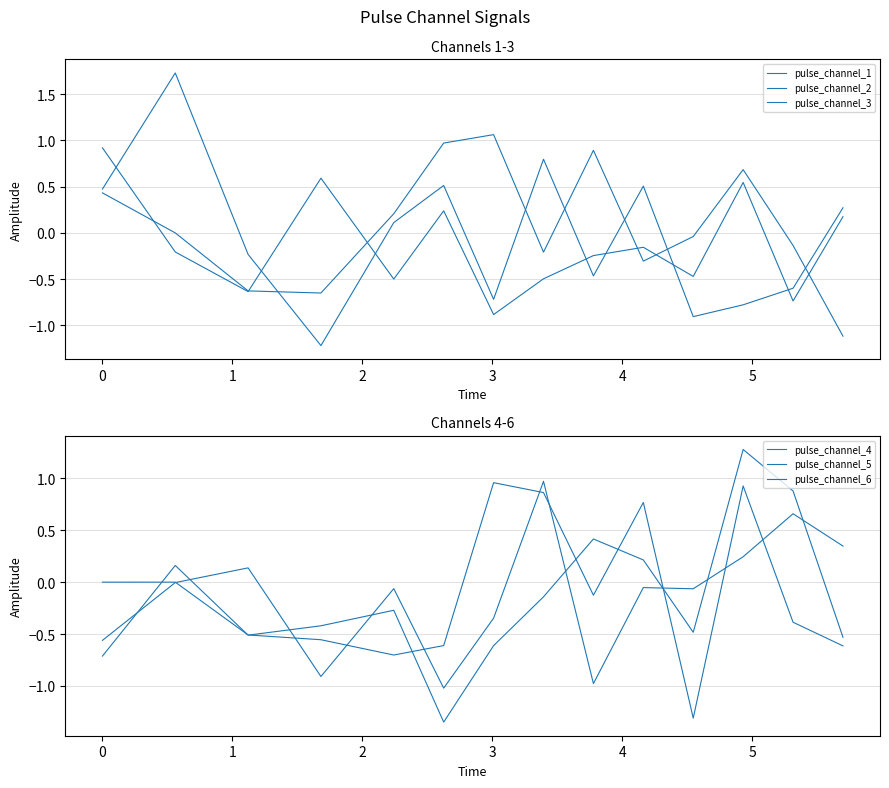

Is it true that pulse_channel_4 equals -0.1 at 10?

False